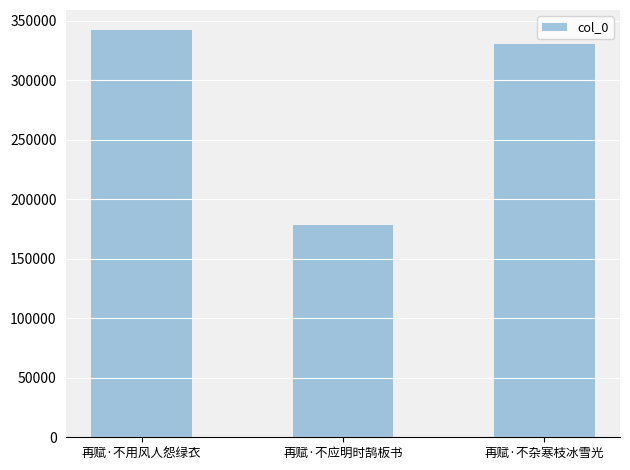

What is the minimum value shown in the chart?

178050